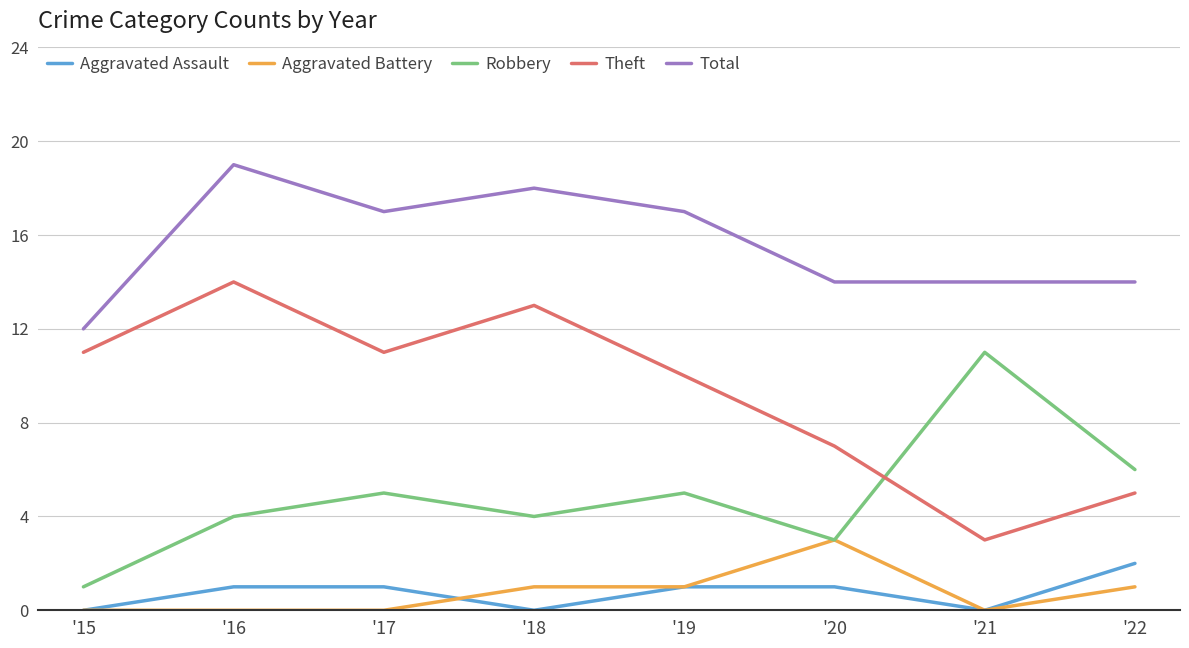

True or false: Total and Aggravated Battery intersect in this chart.

False